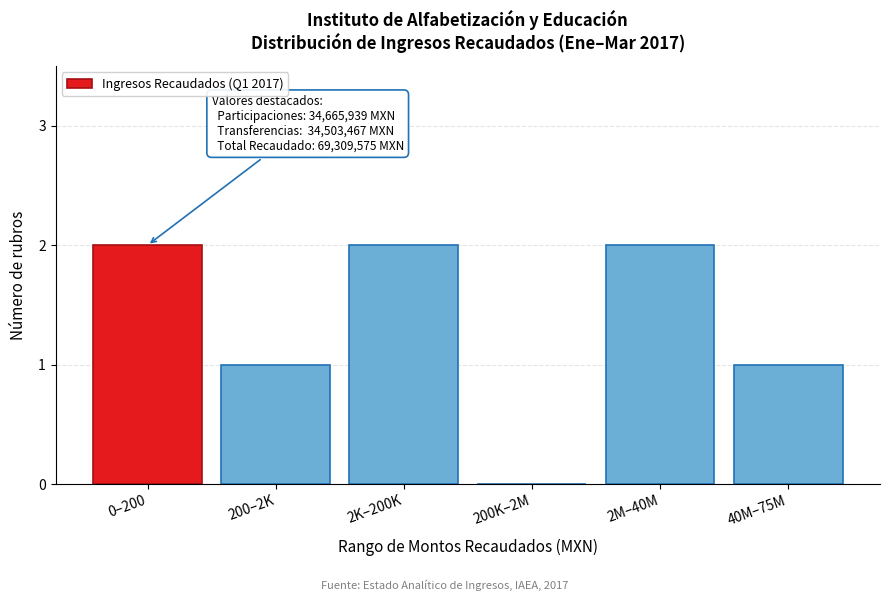

Reading left to right, transcribe all the data shown in this chart.

0–200=2	200–2K=1	2K–200K=2	200K–2M=0	2M–40M=2	40M–75M=1